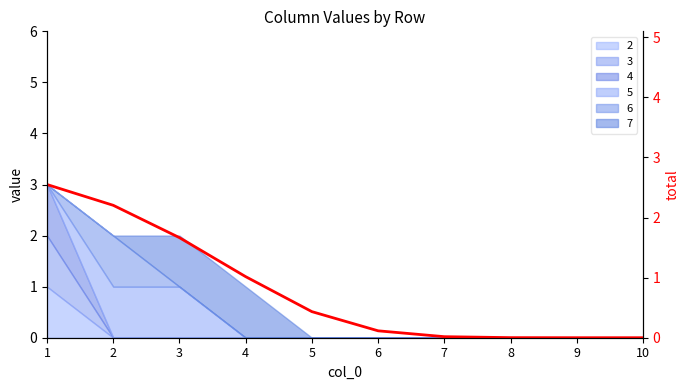

Reading right to left, what are all the values shown in this chart?

0.0	0.0	0.0	0.0	0.1	0.4	1.0	1.7	2.2	2.5